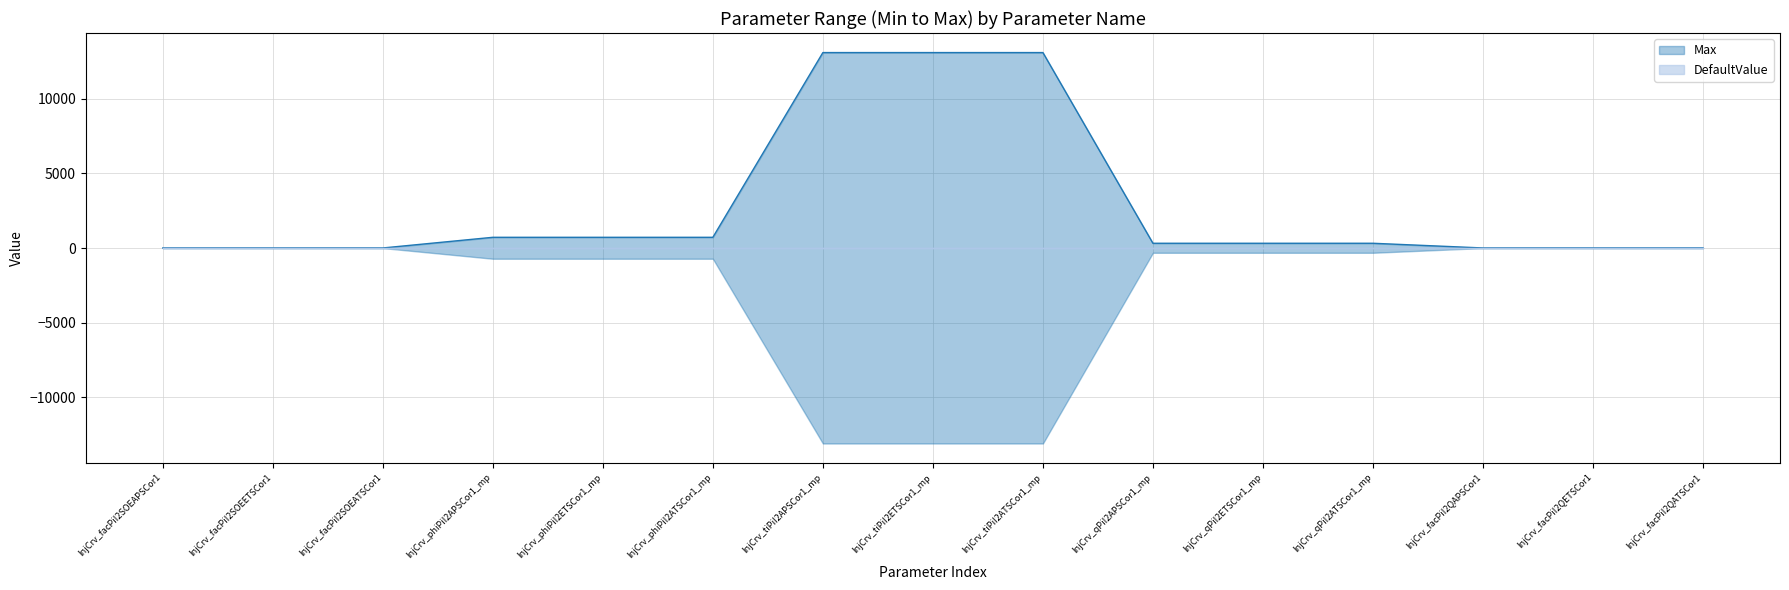

List the labels in order of value, smallest first.

InjCrv_facPiI2SOEAPSCor1, InjCrv_facPiI2SOEETSCor1, InjCrv_facPiI2SOEATSCor1, InjCrv_facPiI2QAPSCor1, InjCrv_facPiI2QETSCor1, InjCrv_facPiI2QATSCor1, InjCrv_qPiI2APSCor1_mp, InjCrv_qPiI2ETSCor1_mp, InjCrv_qPiI2ATSCor1_mp, InjCrv_phiPiI2APSCor1_mp, InjCrv_phiPiI2ETSCor1_mp, InjCrv_phiPiI2ATSCor1_mp, InjCrv_tiPiI2APSCor1_mp, InjCrv_tiPiI2ETSCor1_mp, InjCrv_tiPiI2ATSCor1_mp